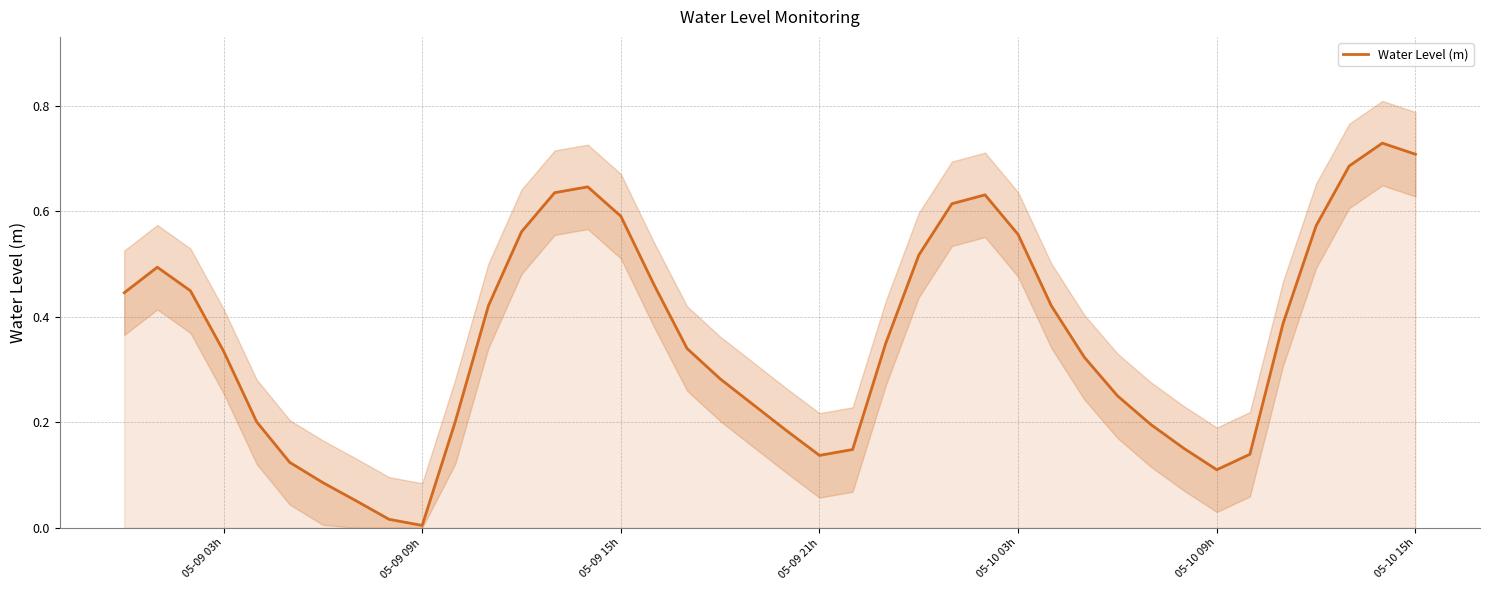

The Water Level (m) series shows 0.2 at 05-10 09h. True or false?

False